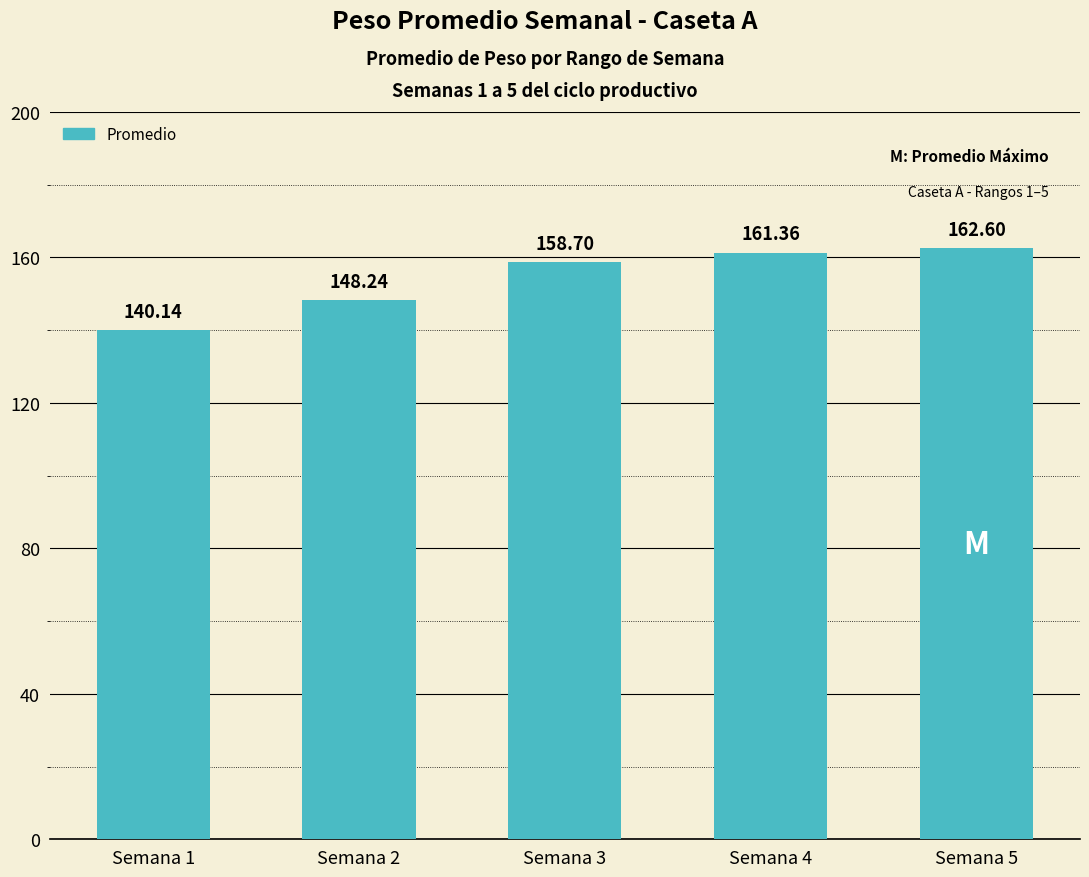

Where is the data nearest to the value 151?

Semana 2